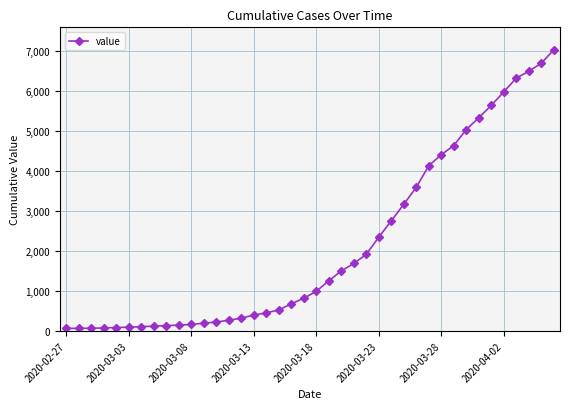

What is the greatest value displayed?

7026